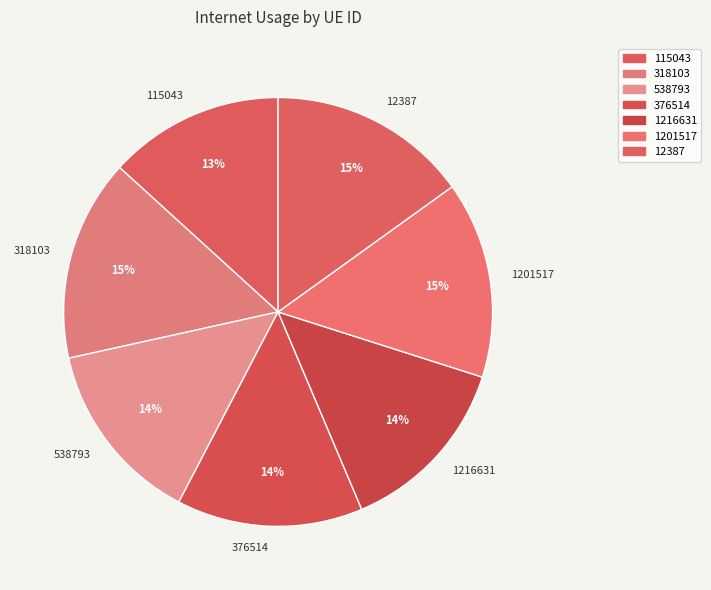

Is 376514 the majority of the pie?

No